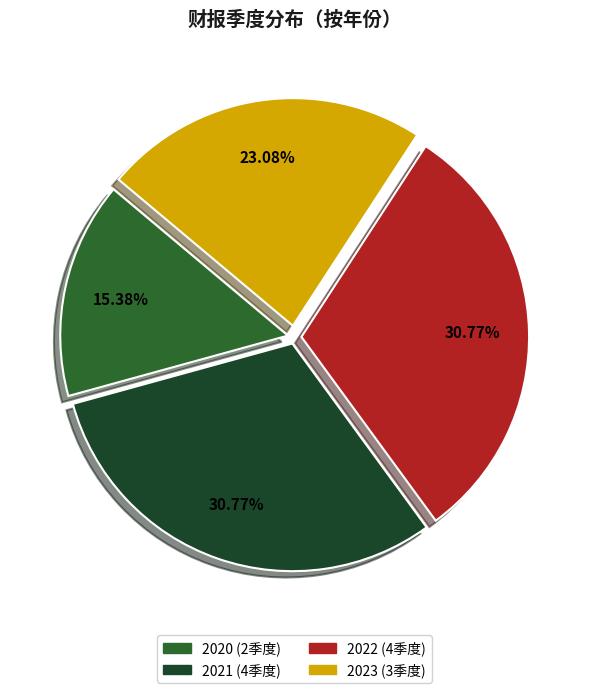

How many slices are in this pie chart?

4